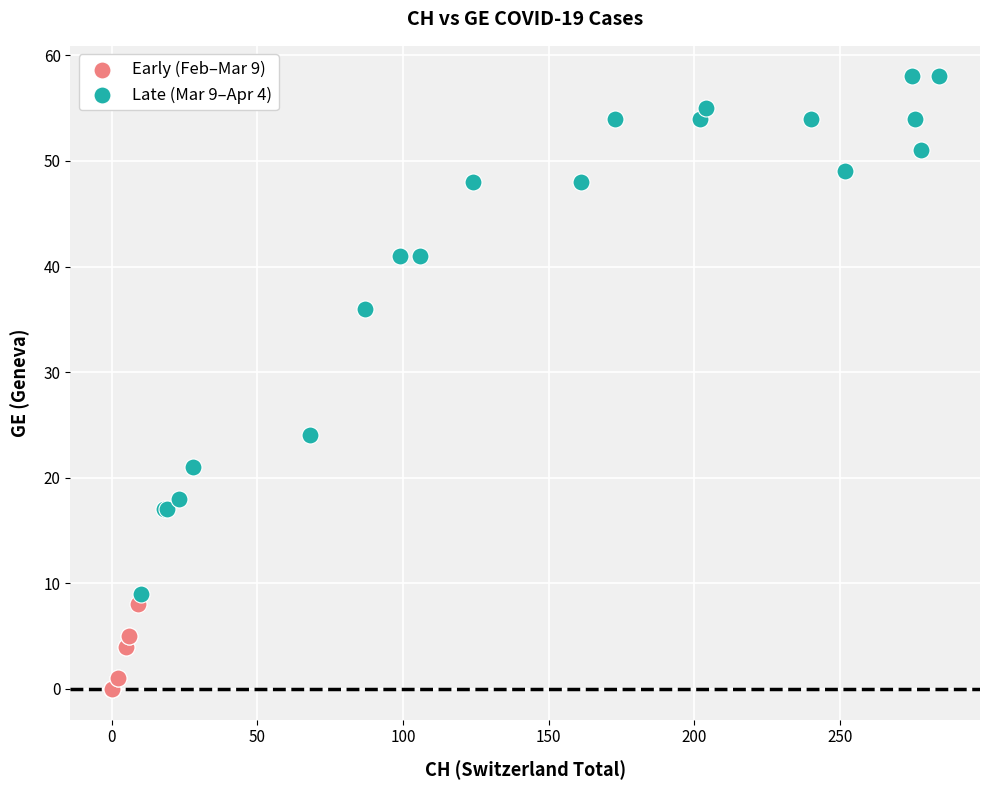

Which series has the largest Y range (max minus min)?

Late (Mar 9–Apr 4)